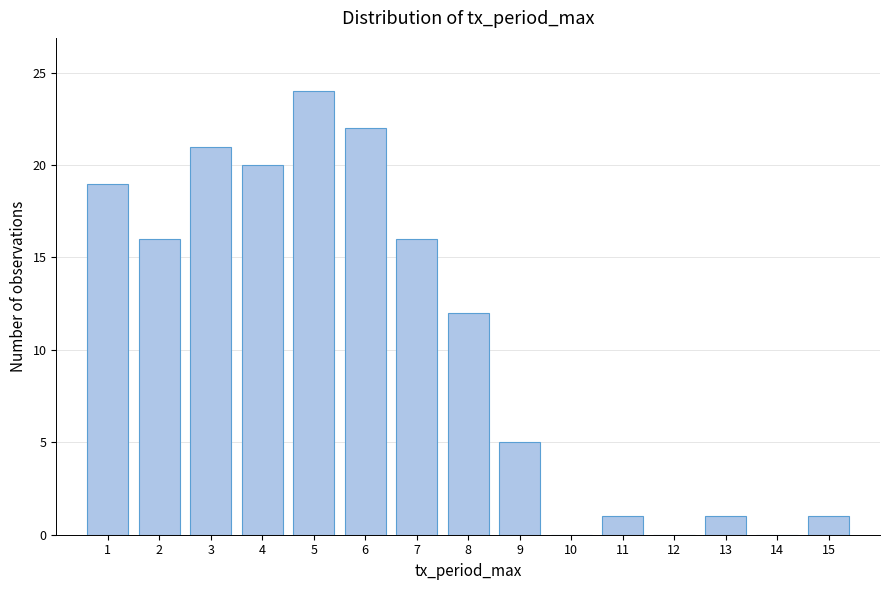

How tall is the bar that spans 6.5 to 7.5 on the x-axis? The values are not printed on the chart, so give them approximately, as read against the axis.

16